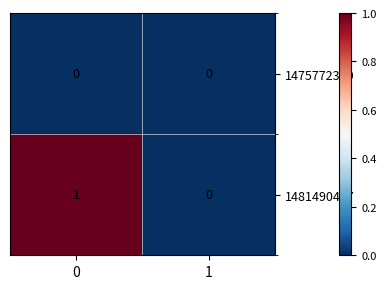

The value of 1481490427 at 1 is 0. True or false?

True